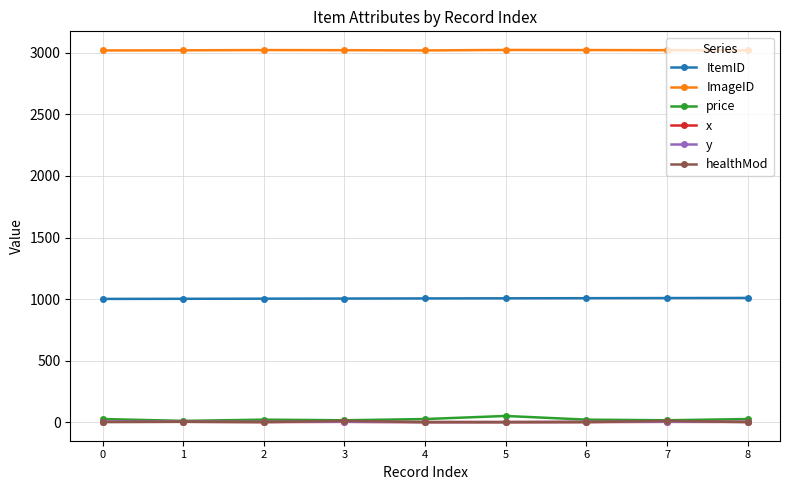

At how many categories does at least one series exceed 1142?

9